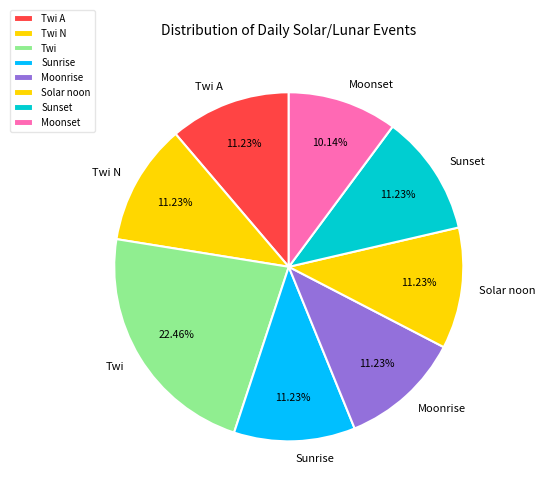

To the nearest percent, what is the average slice percentage?

12%